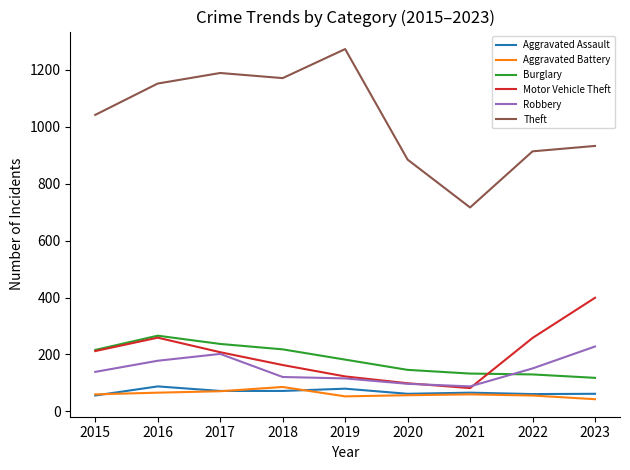

What is the smallest value displayed?

43